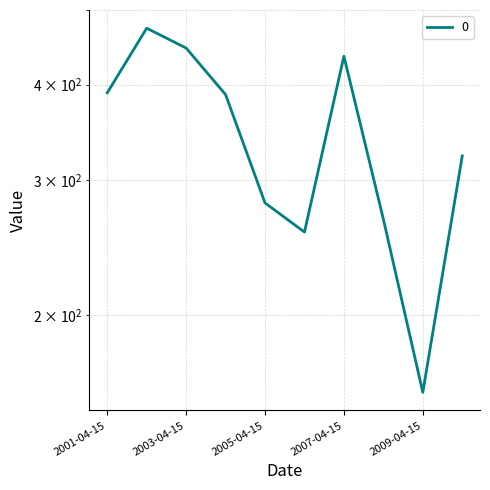

What is the difference between the values at 2003-04-15 and 2001-04-15?

56.2